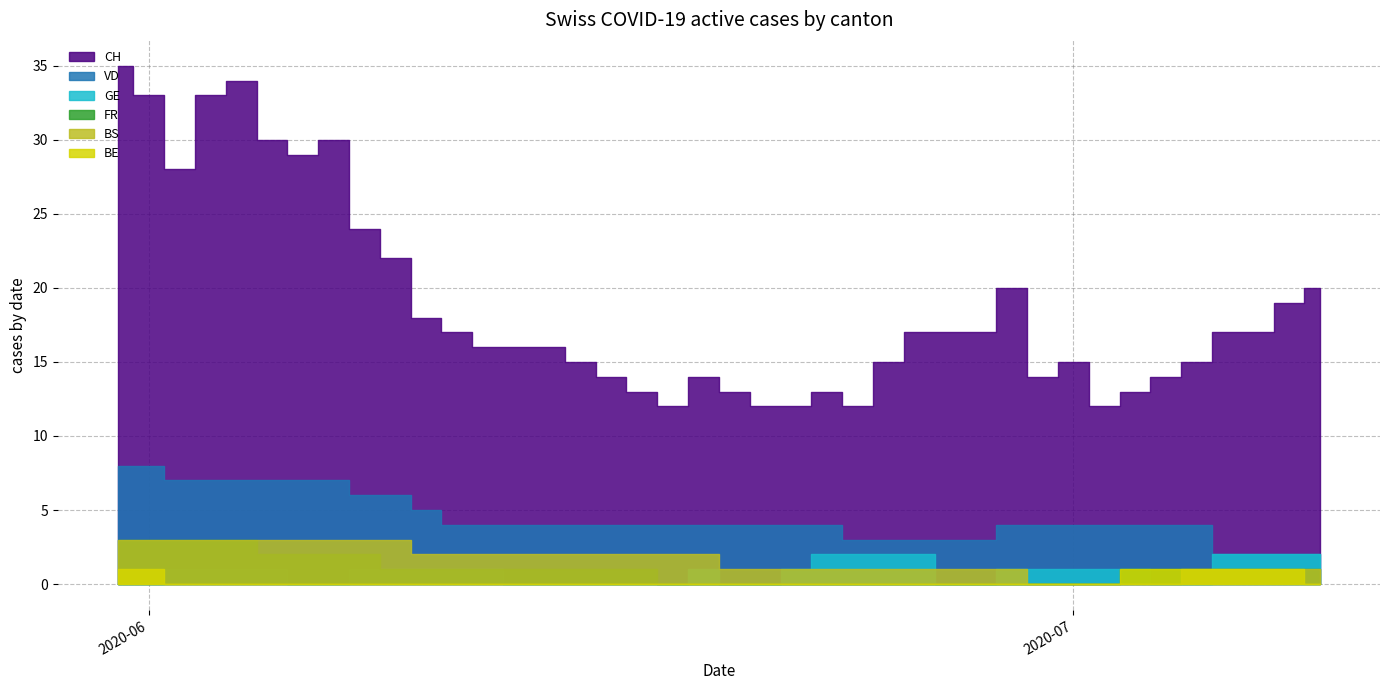

How many categories are shown in the chart?

40